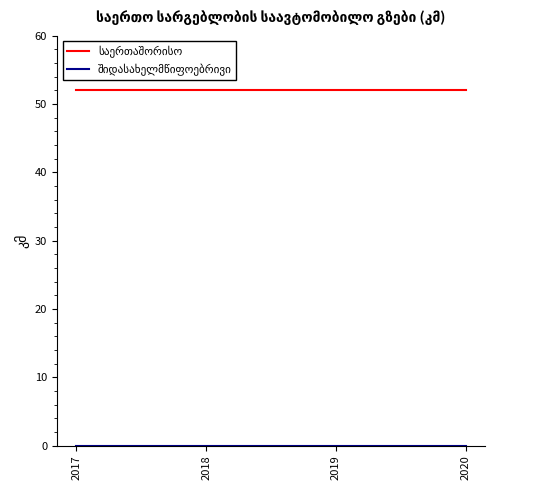

How many lines are shown in the chart?

2